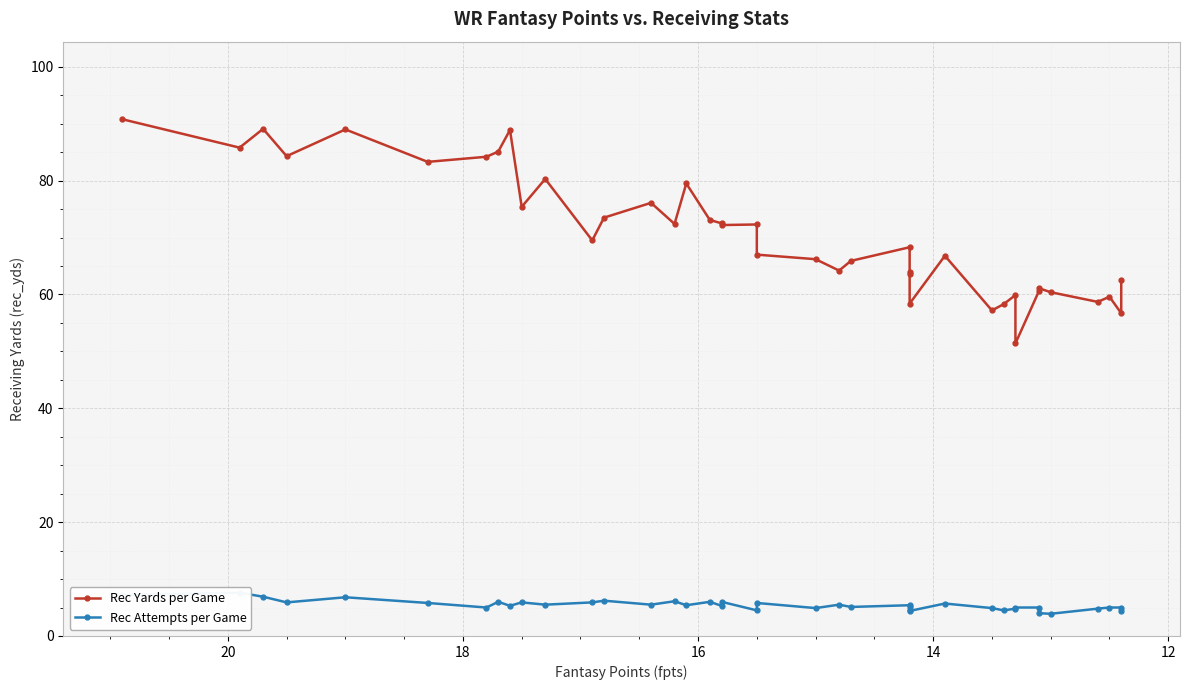

What is the sum of the Rec Yards per Game values at 16 and 18?

145.3